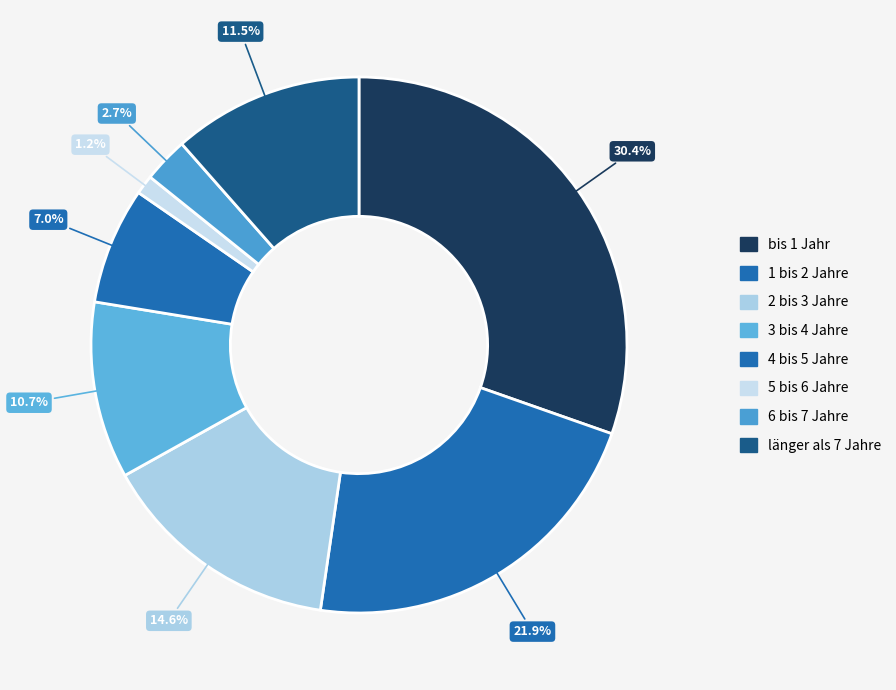

What is the smallest slice in the pie chart?

5 bis 6 Jahre